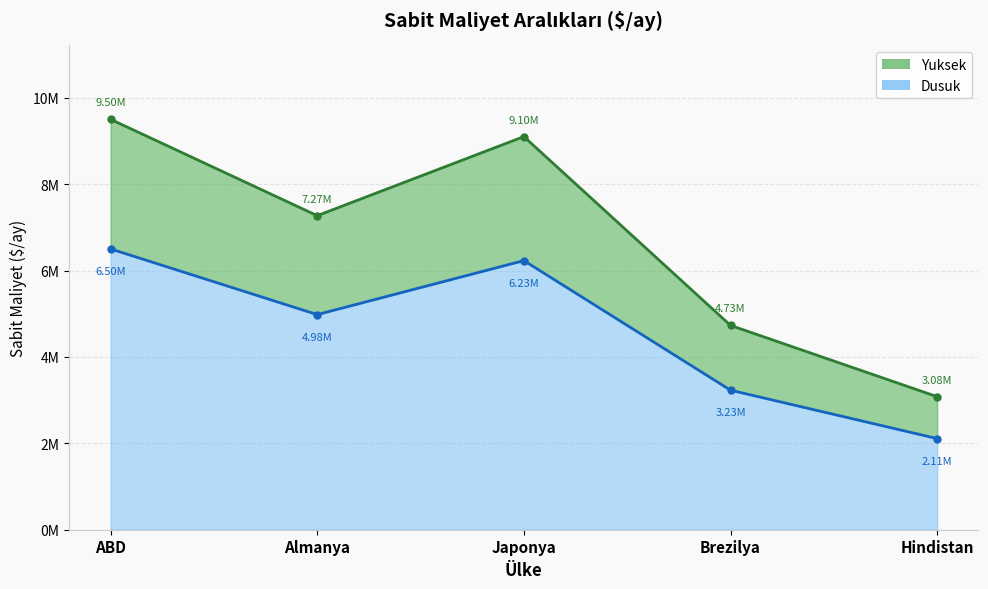

Rank the series at ABD from highest to lowest value.

Yuksek, Dusuk